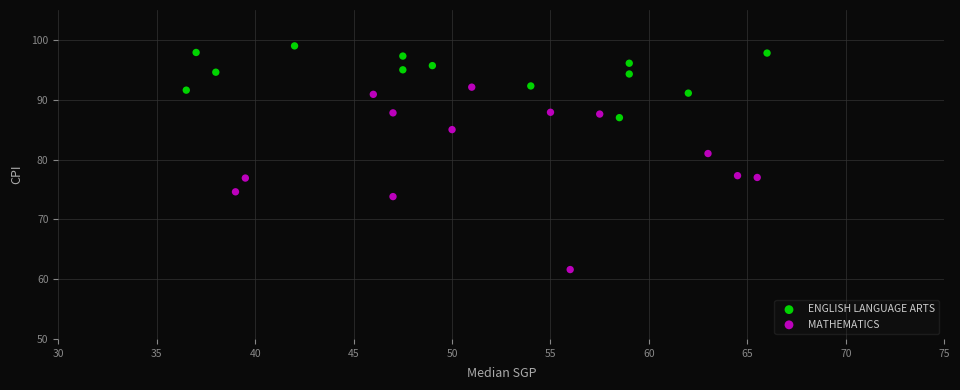

Which series has the widest spread of Y values?

MATHEMATICS